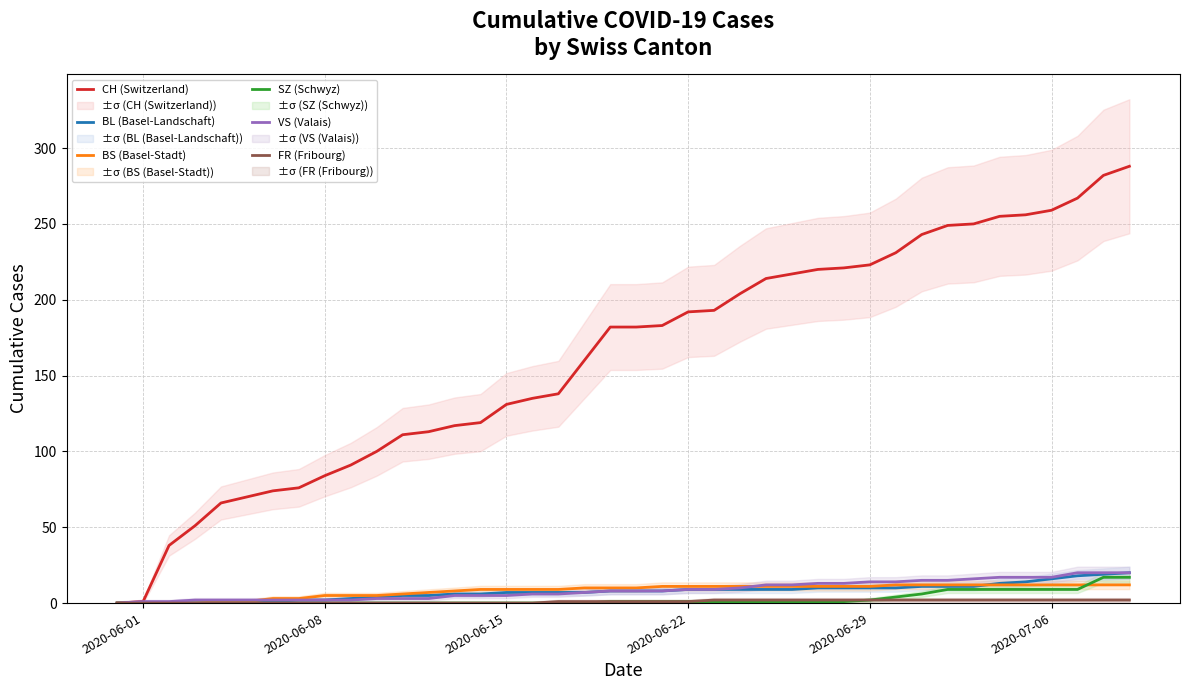

What are all the series names shown in the legend?

CH (Switzerland), BL (Basel-Landschaft), BS (Basel-Stadt), SZ (Schwyz), VS (Valais), FR (Fribourg)